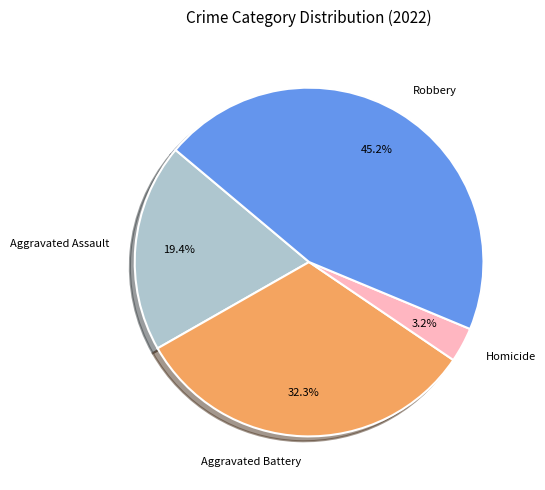

Does Robbery account for over 50% of the chart?

No